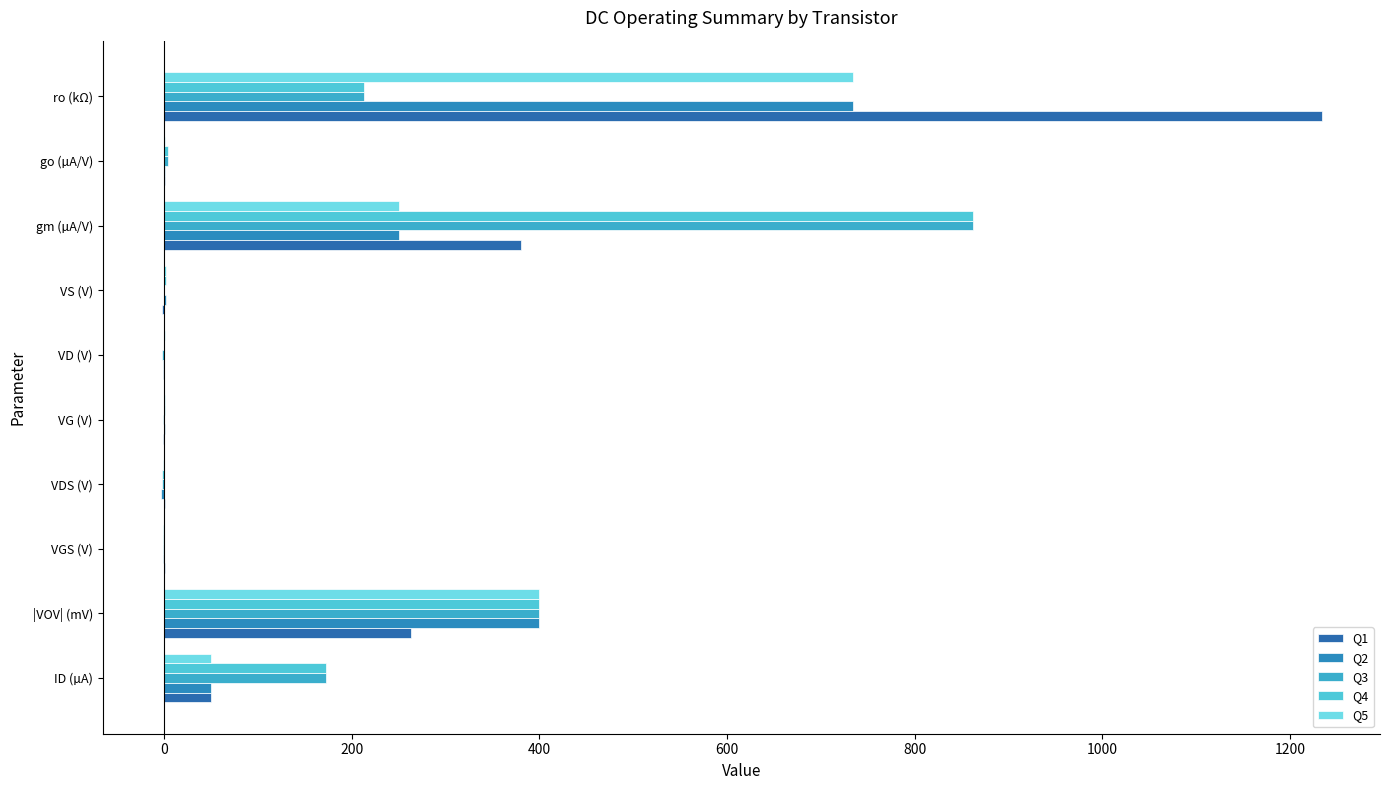

What is the smallest value displayed?

-3.7